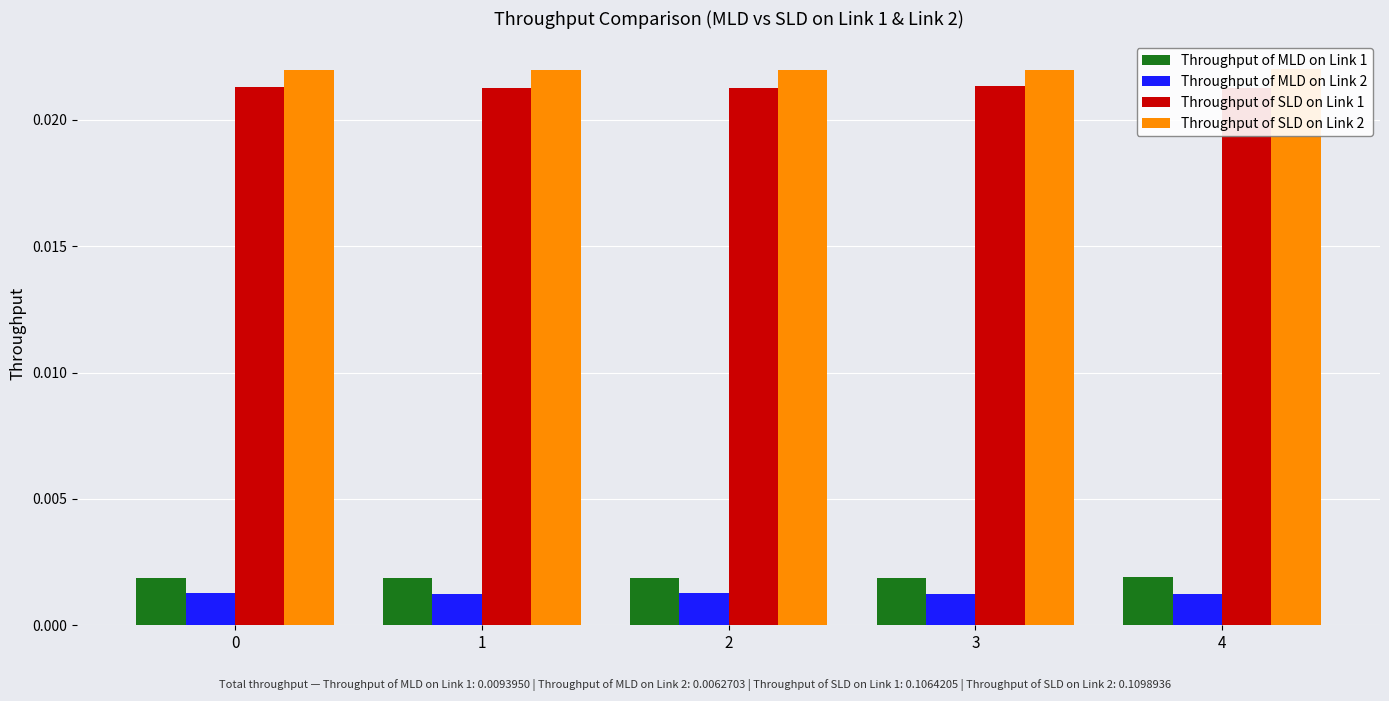

How many groups of bars are there?

5